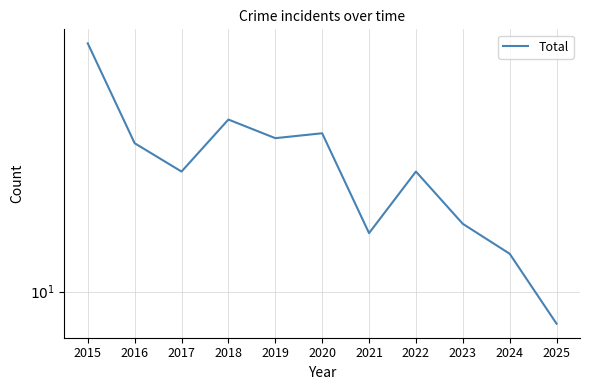

Reading right to left, extract all data points from this chart.

2025=8	2024=13	2023=16	2022=23	2021=15	2020=30	2019=29	2018=33	2017=23	2016=28	2015=56